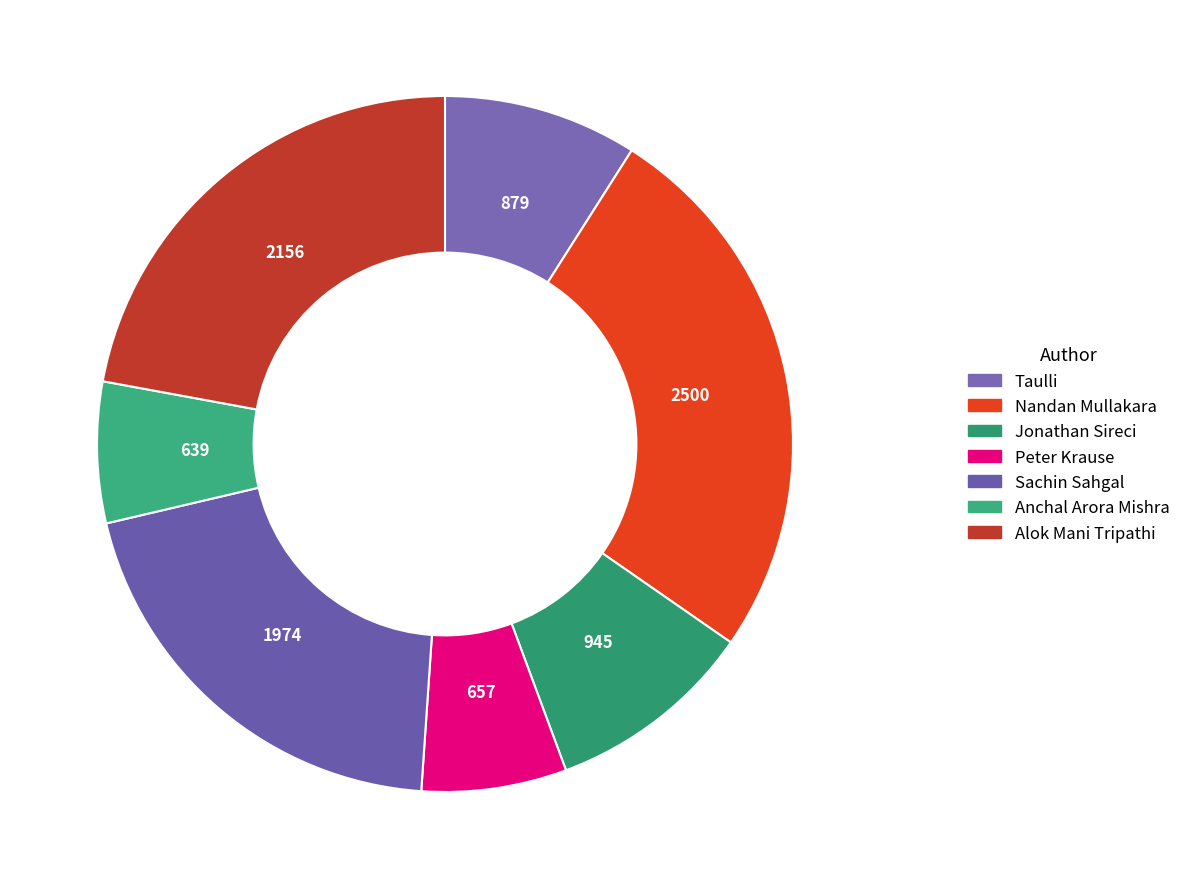

What is the ratio of the value at Anchal Arora Mishra to the value at Sachin Sahgal?

0.3